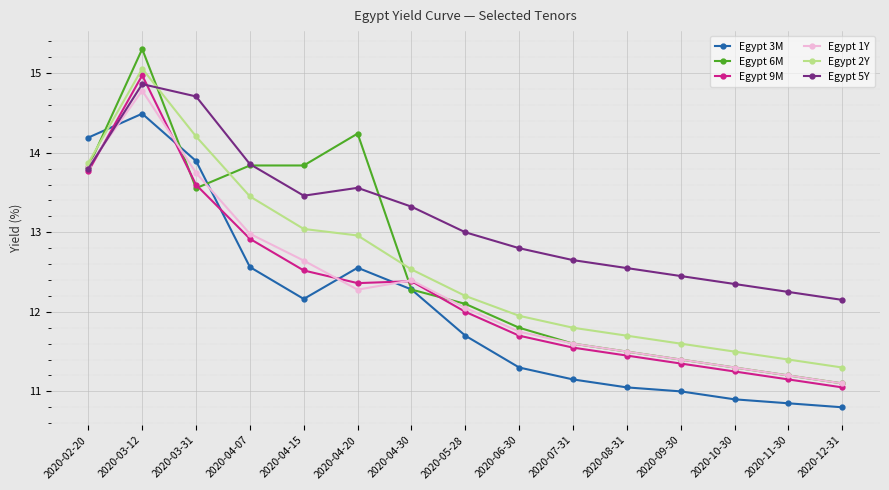

How many data points in Egypt 6M are above 12?

8